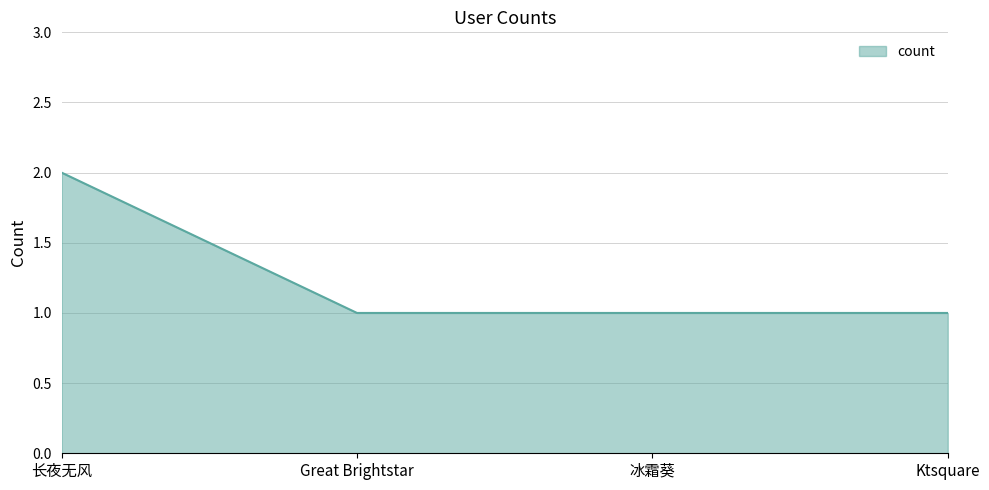

True or false: there are more than 1 points higher than both neighbors.

False